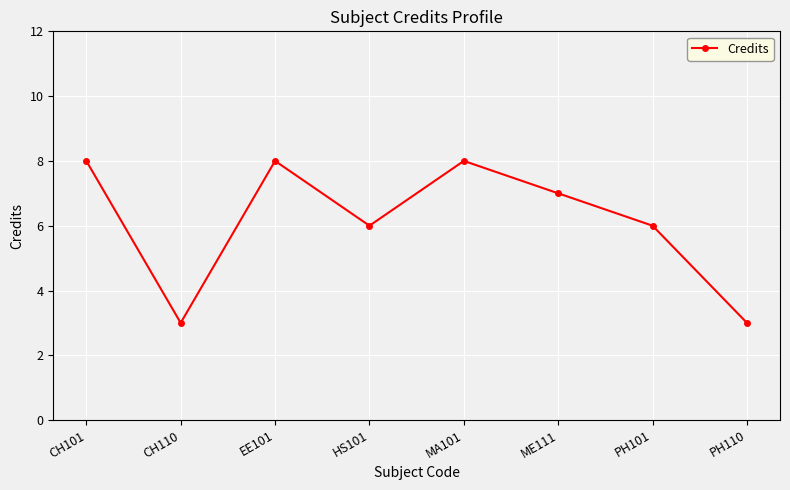

How many distinct data groups are displayed?

1